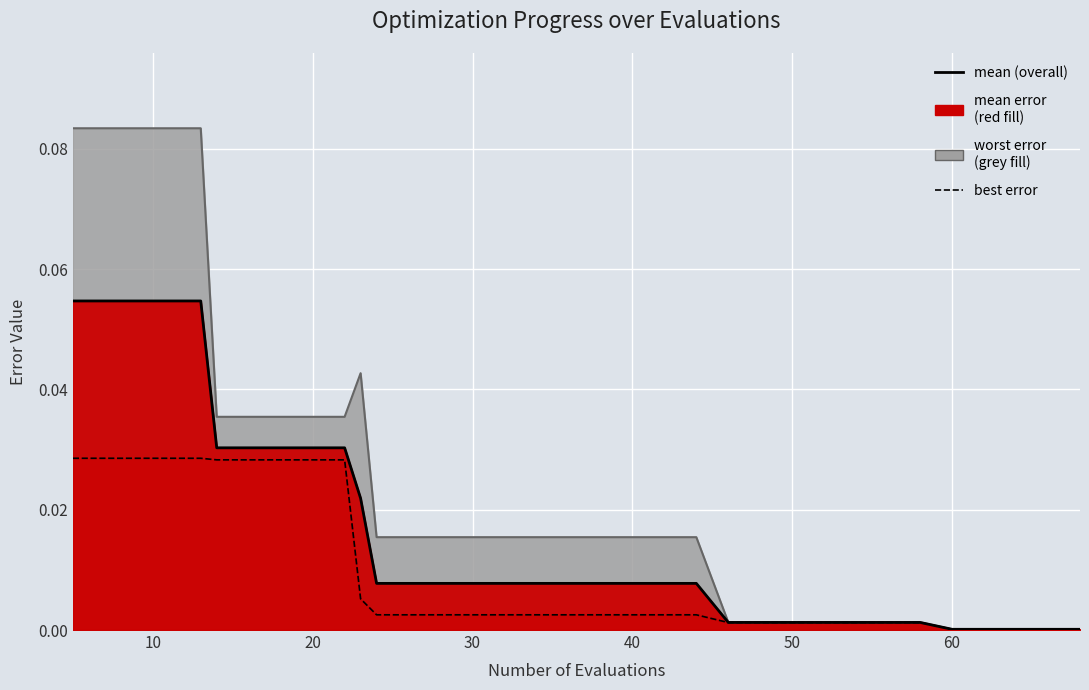

Which series changed the most between 5 and 64?

worst